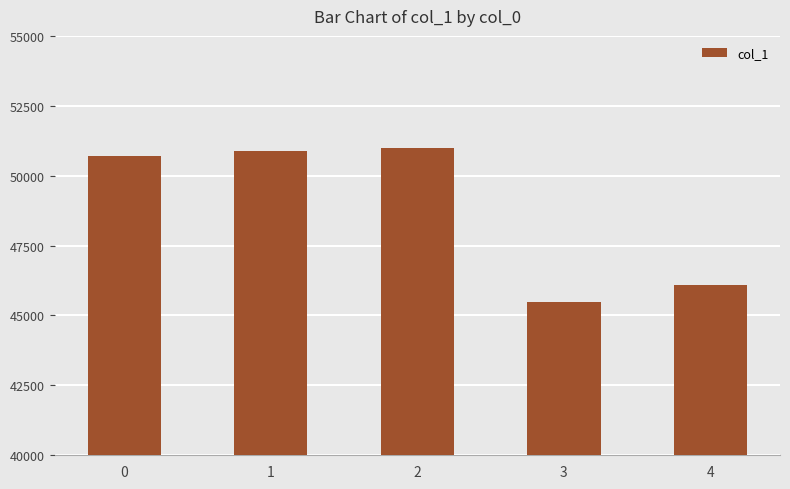

How many bars are there in total?

5